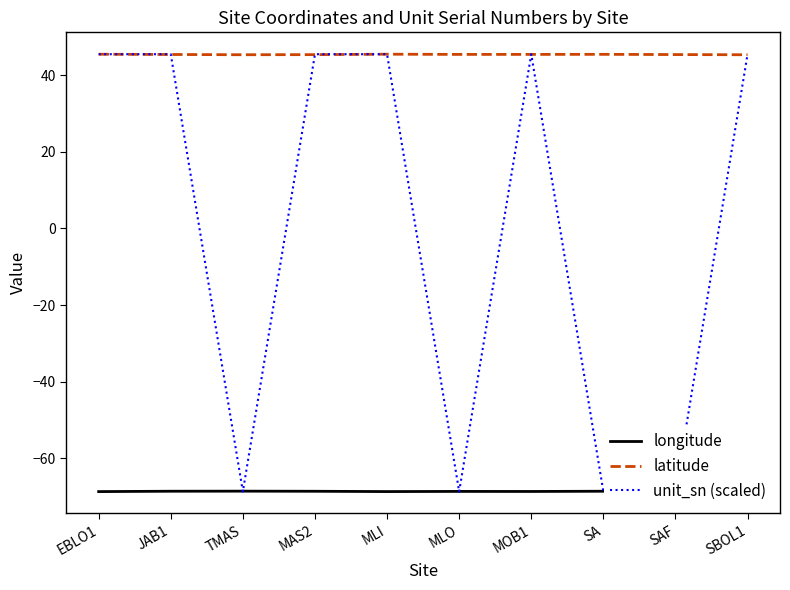

What are all the series names shown in the legend?

longitude, latitude, unit_sn (scaled)